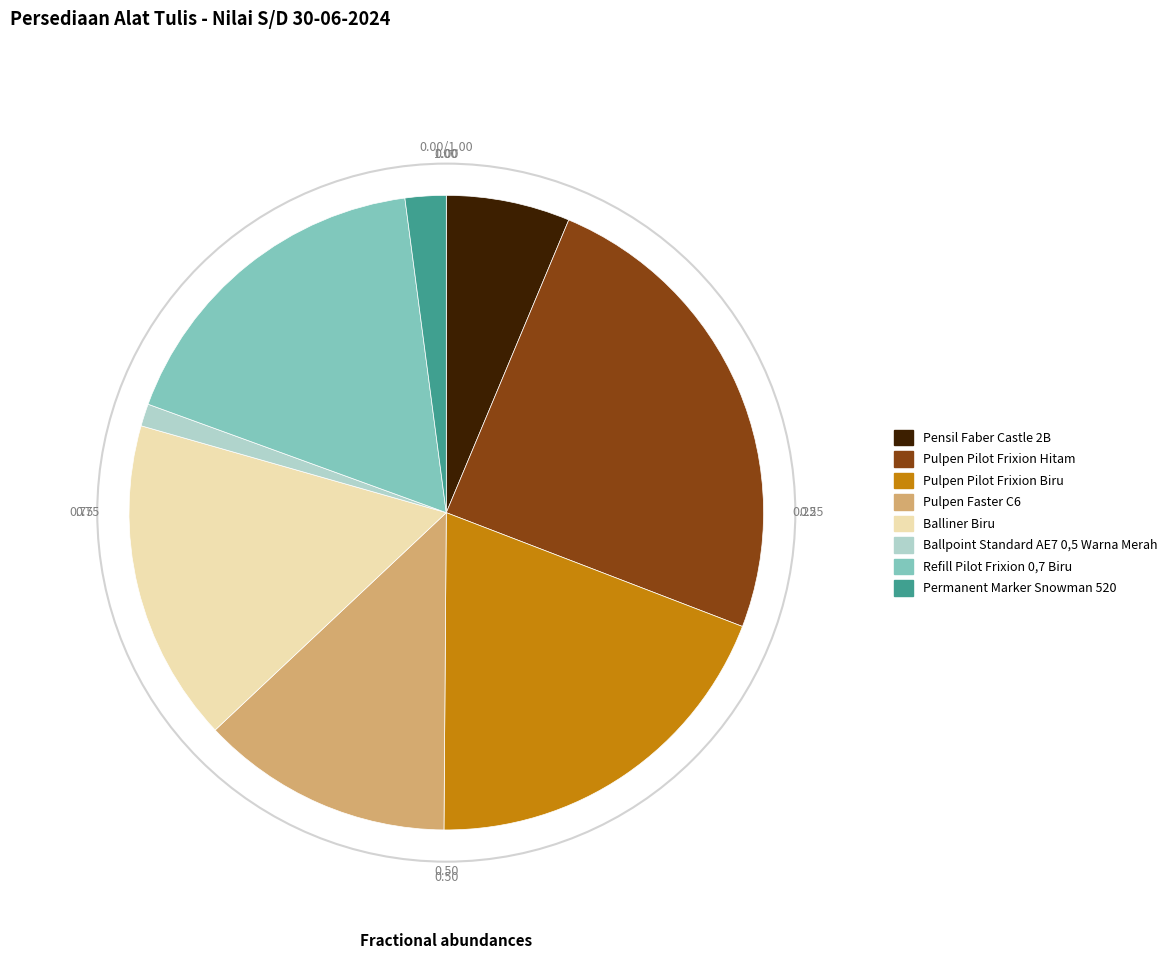

Rank the categories by value from highest to lowest.

Pulpen Pilot Frixion Hitam, Pulpen Pilot Frixion Biru, Refill Pilot Frixion 0,7 Biru, Balliner Biru, Pulpen Faster C6, Pensil Faber Castle 2B, Permanent Marker Snowman 520, Ballpoint Standard AE7 0,5 Warna Merah